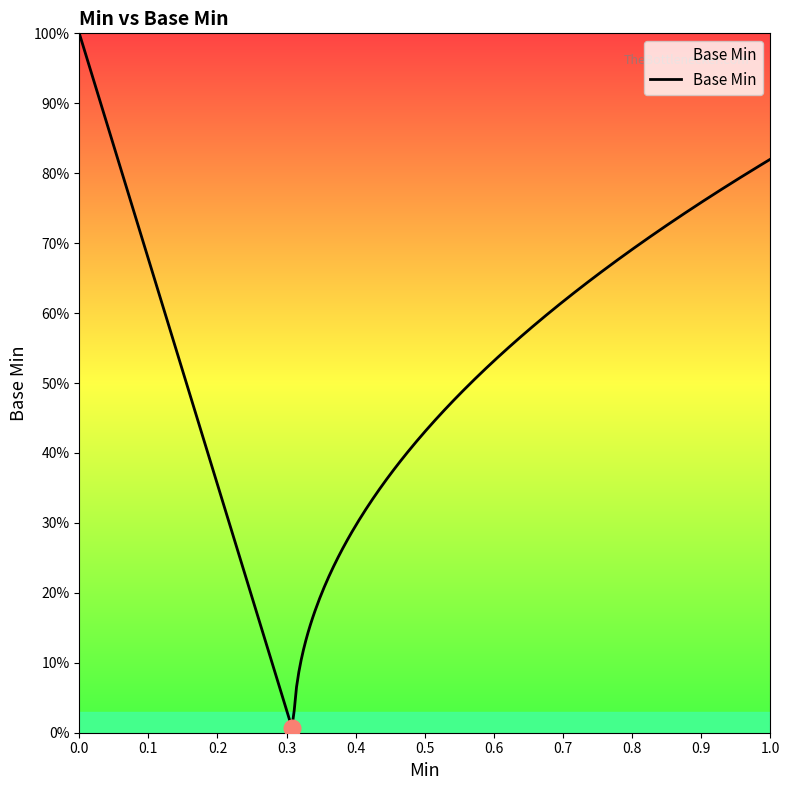

Rank the categories by value from highest to lowest.

1, 0, 0, 0, 1